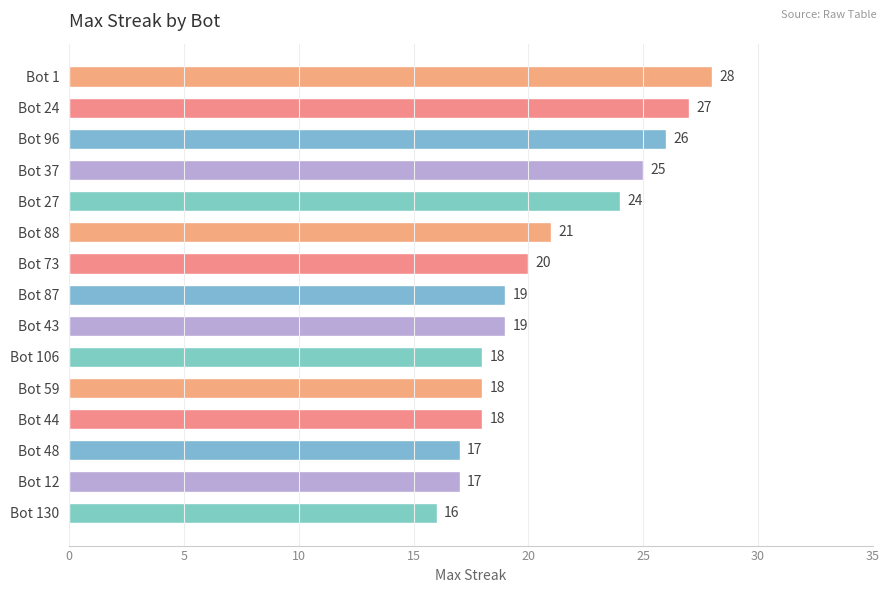

How many categories are shown in the chart?

15